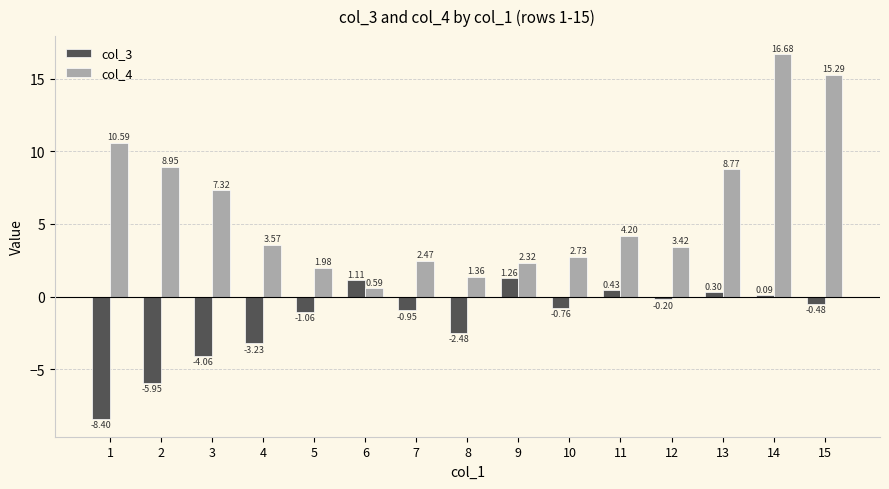

Which series has the largest total across all categories?

col_4